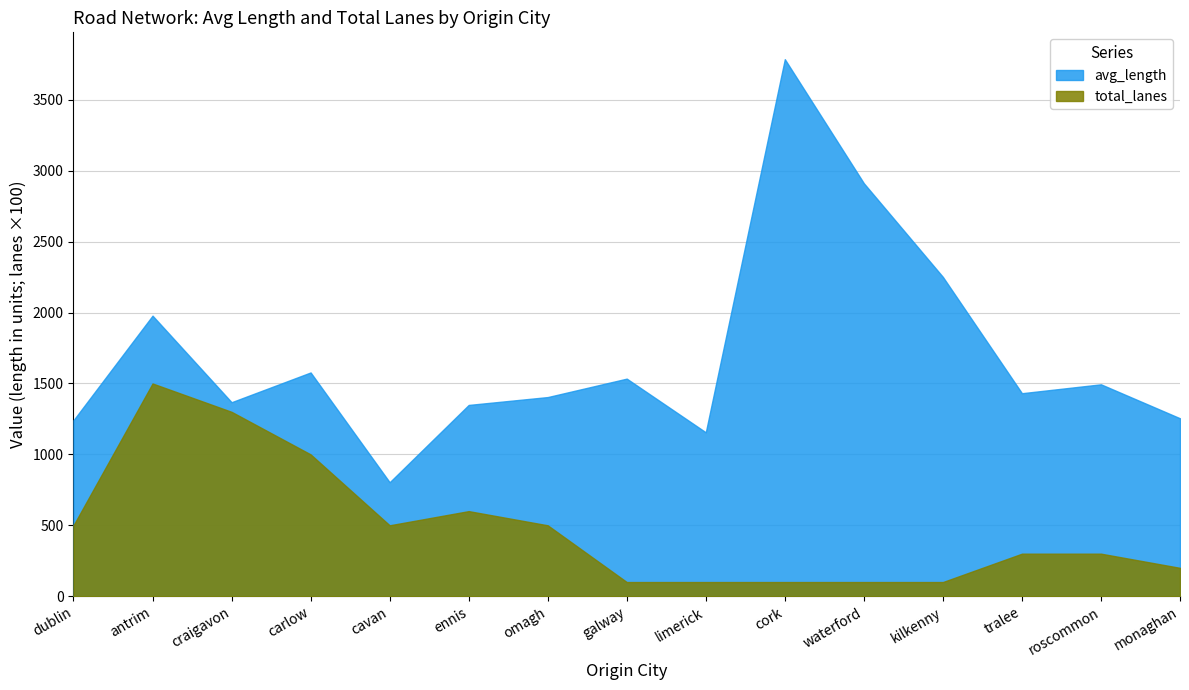

Which series has the largest total across all categories?

avg_length